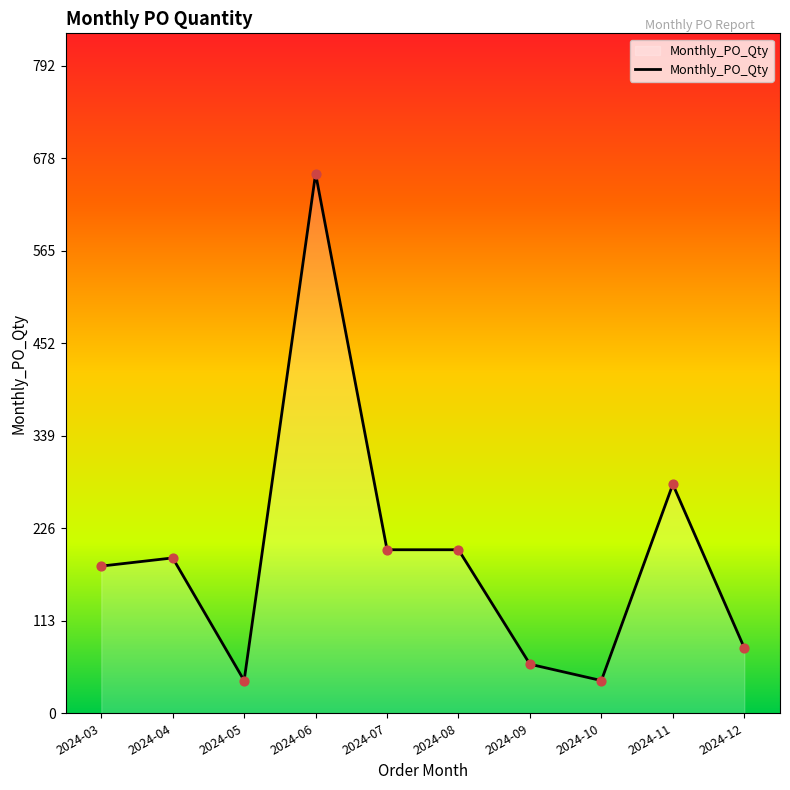

Between 2024-06 and 2024-11, which is larger?

2024-06